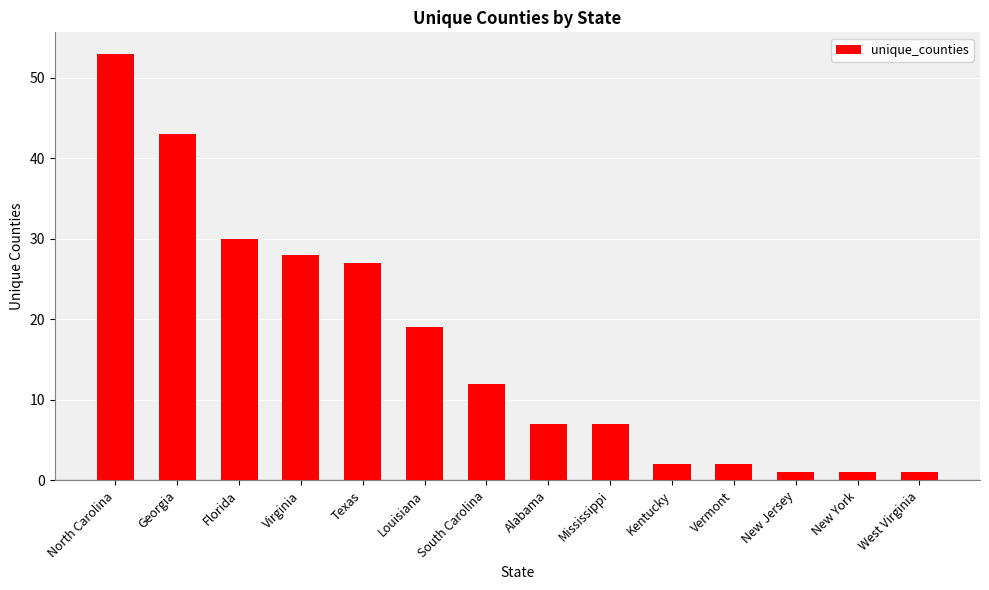

Reading left to right, extract all data points from this chart.

53	43	30	28	27	19	12	7	7	2	2	1	1	1